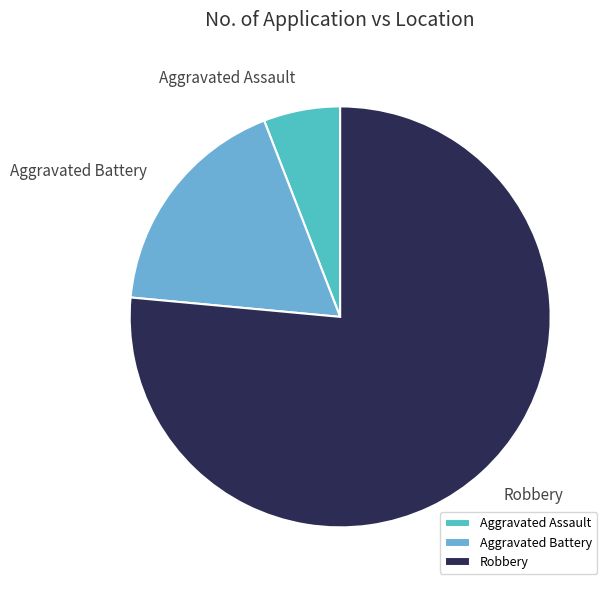

Does Aggravated Assault account for over 50% of the chart?

No